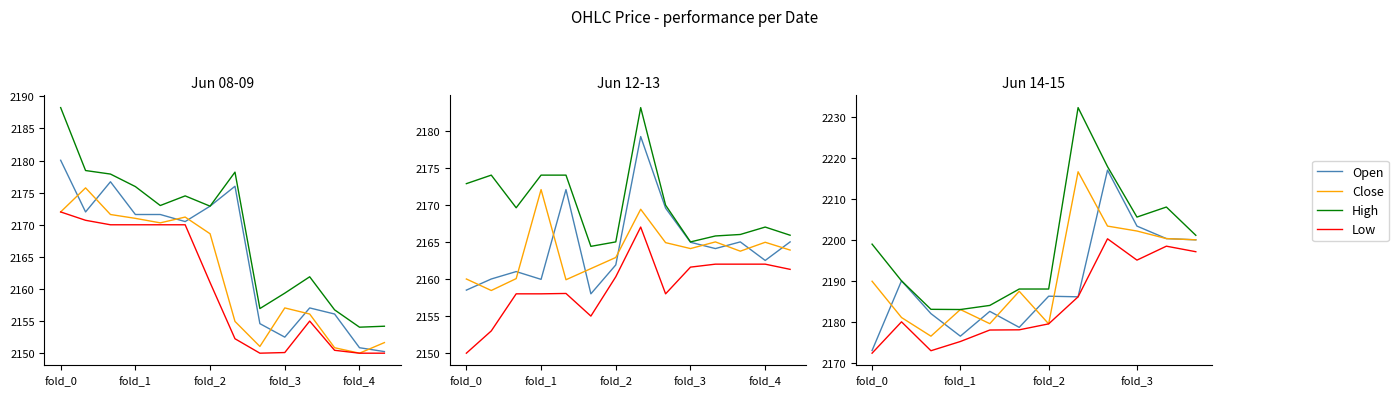

Which label corresponds to the smallest value in the chart?

fold_0